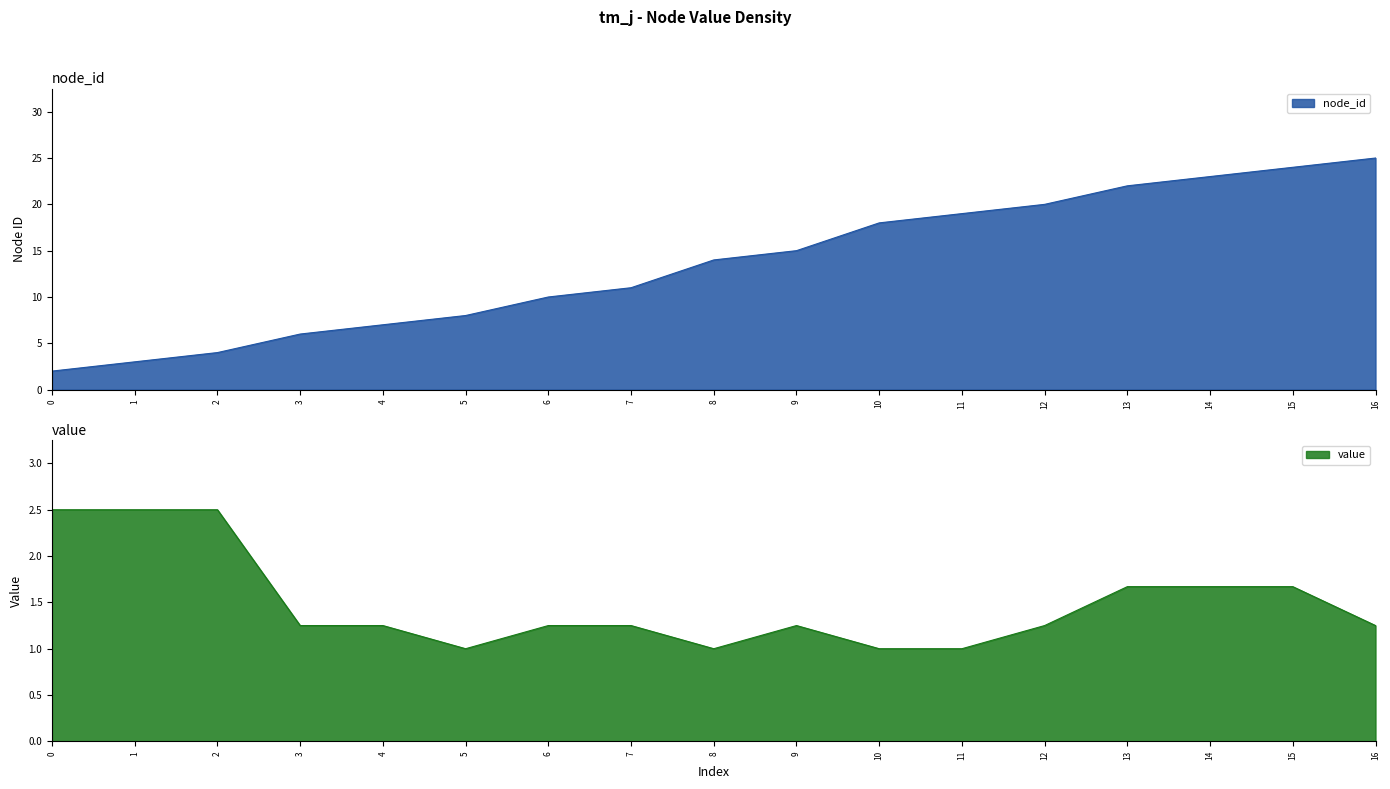

Reading right to left, list all the values displayed in this chart.

node_id: 25.0	24.0	23.0	22.0	20.0	19.0	18.0	15.0	14.0	11.0	10.0	8.0	7.0	6.0	4.0	3.0	2.0
value: 1.2	1.7	1.7	1.7	1.2	1.0	1.0	1.2	1.0	1.2	1.2	1.0	1.2	1.2	2.5	2.5	2.5